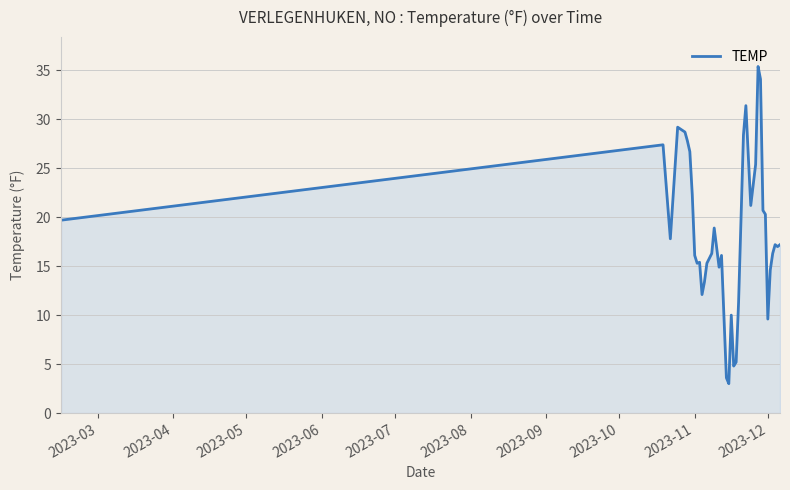

What is the greatest value displayed?

35.4